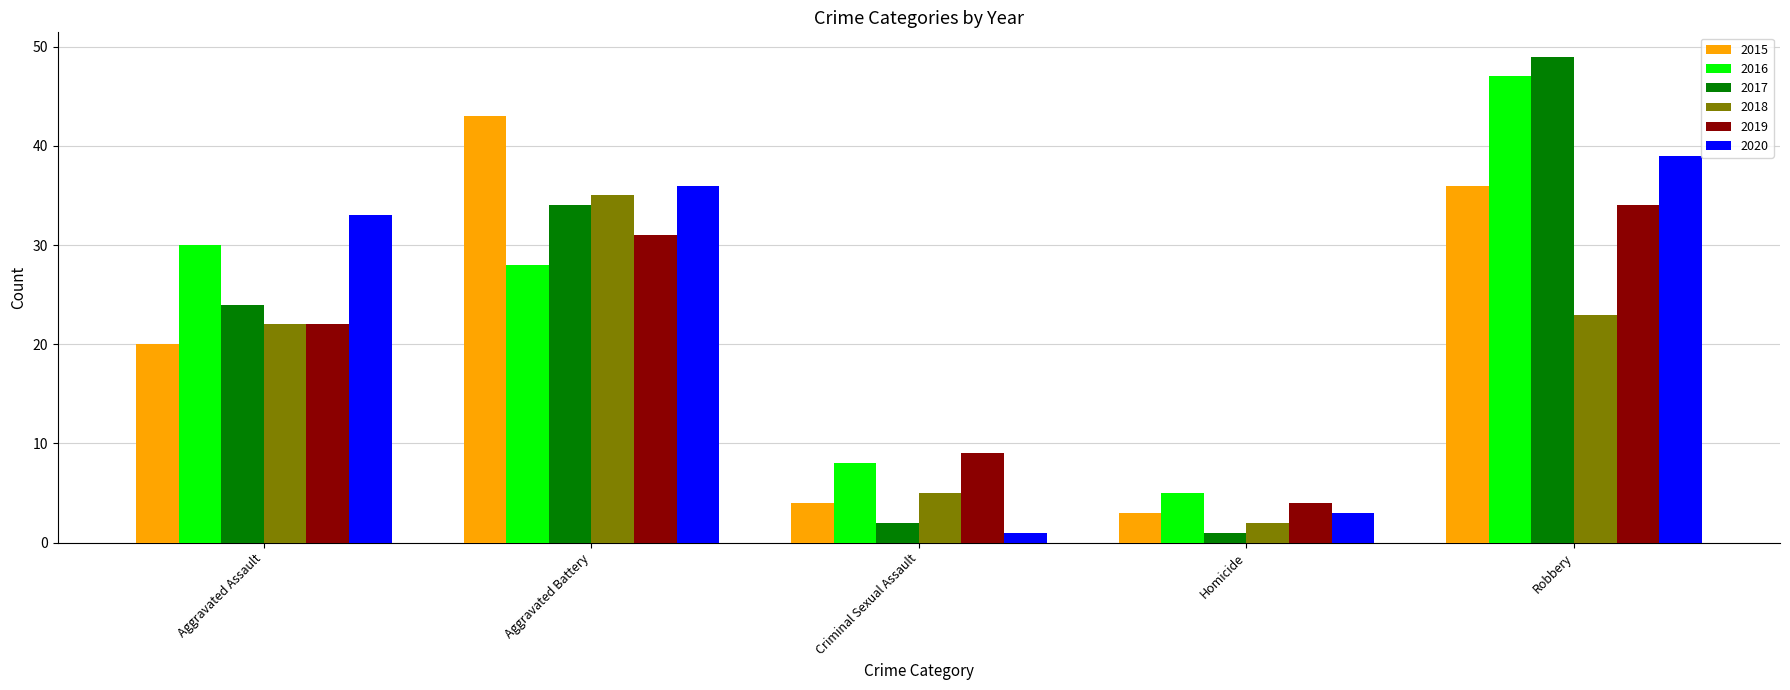

What are all the series names shown in the legend?

2015, 2016, 2017, 2018, 2019, 2020